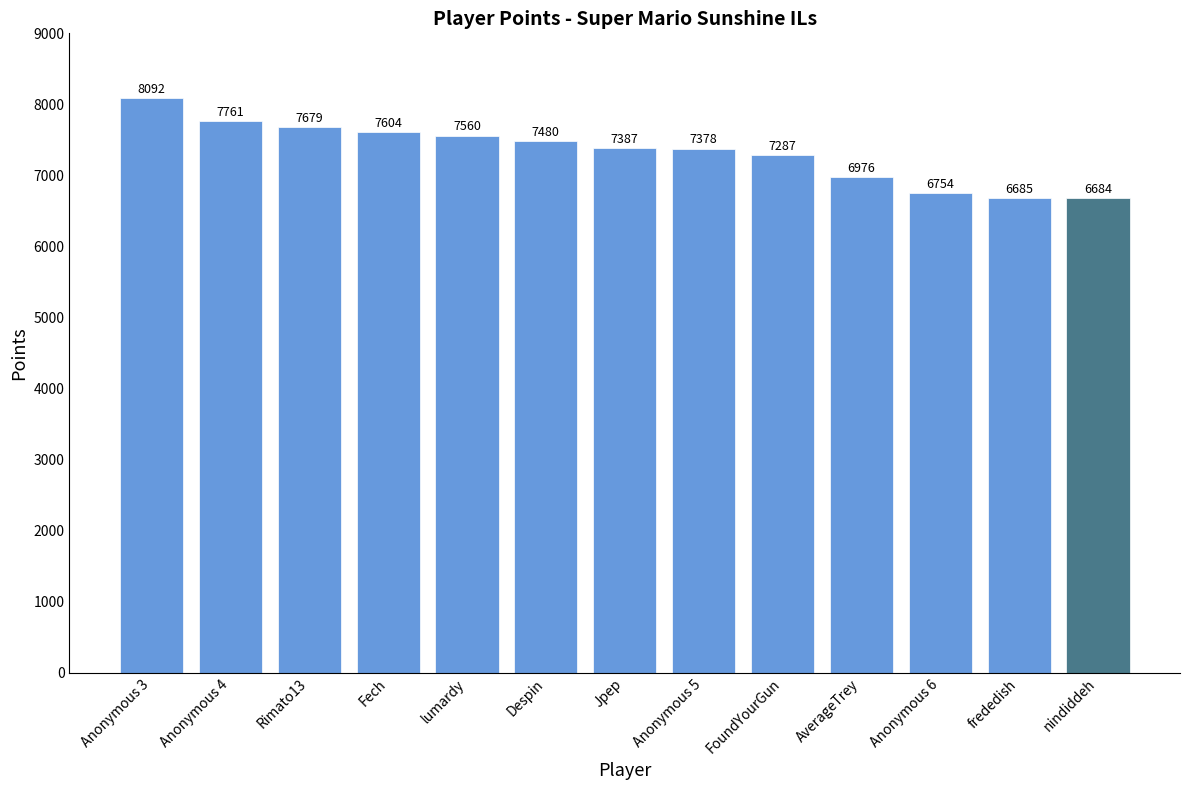

What is the change in value from lumardy to nindiddeh?

-876